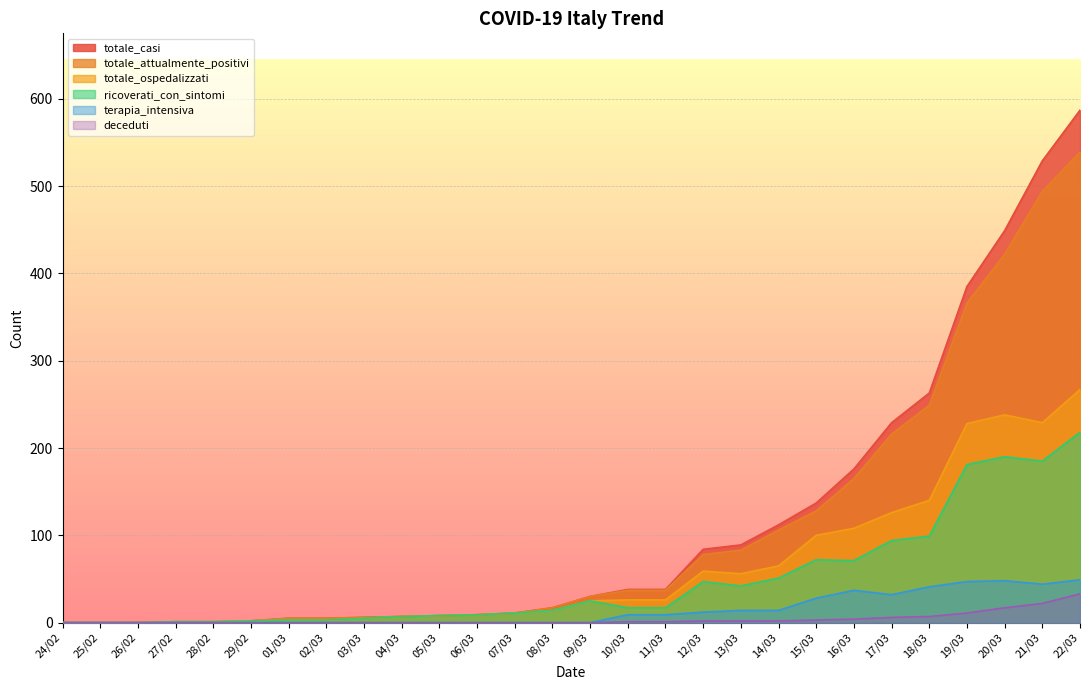

Does the chart display data point markers on the line(s)?

No